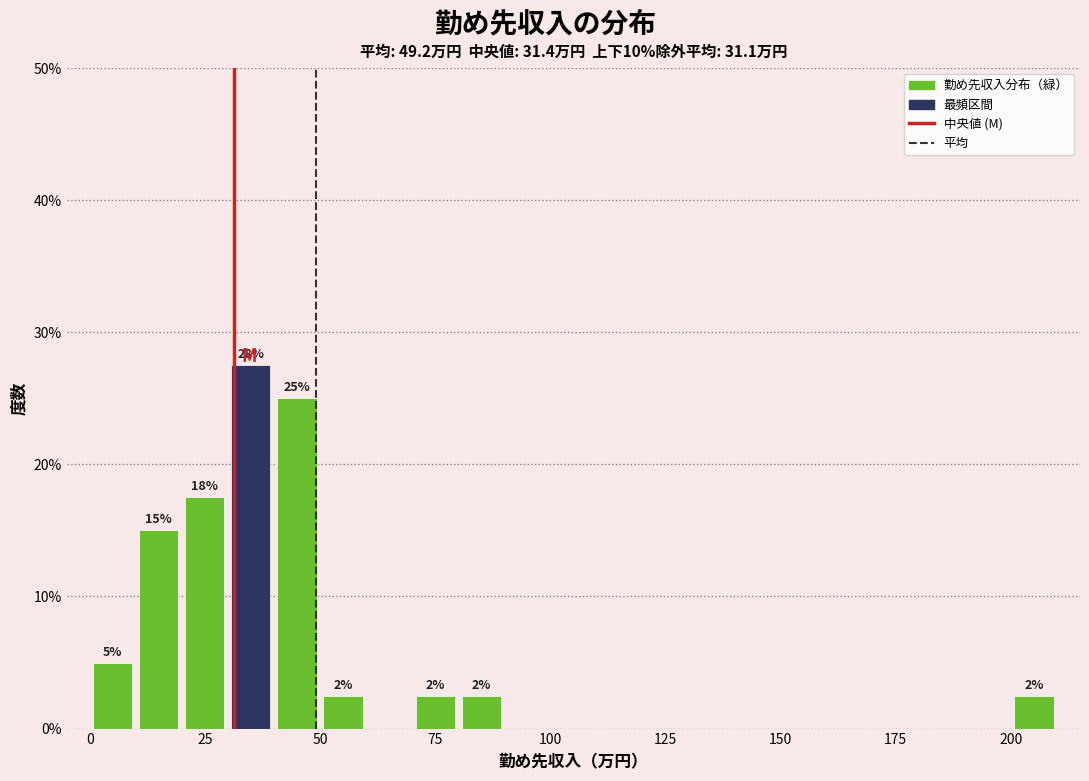

Around what value on the x-axis is the tallest bar? Give the approximate position of its centre, as read against the axis.

35